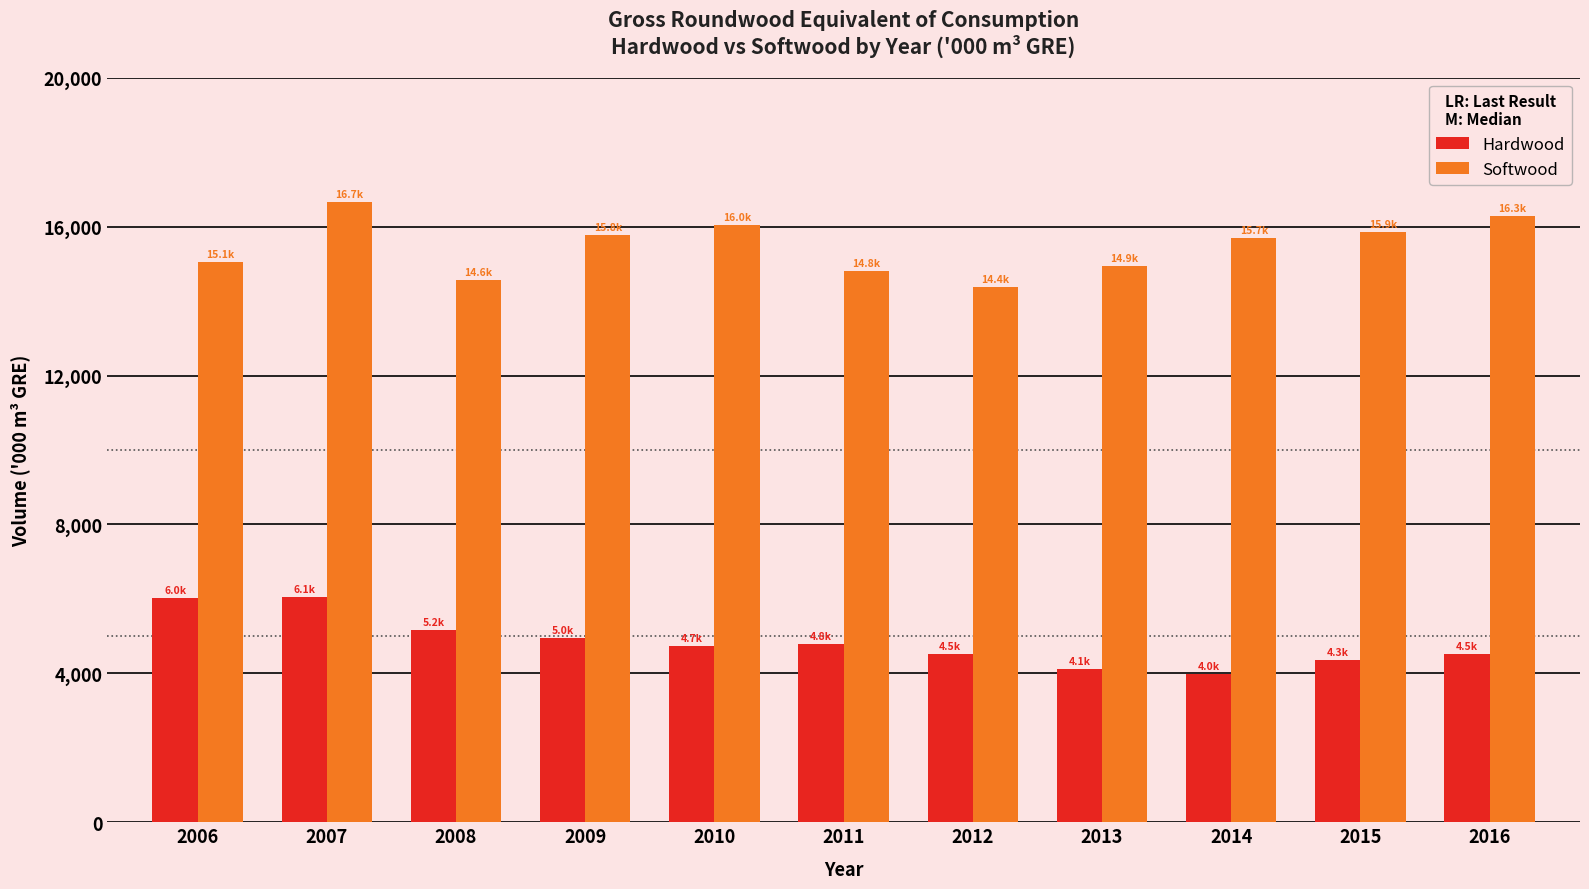

What is the difference between the highest and lowest values at 2014?

11715.3